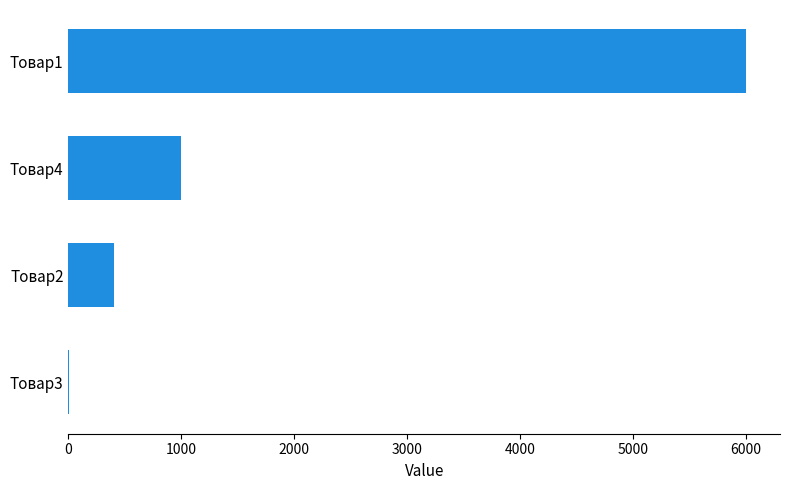

Reading top to bottom, transcribe all the data shown in this chart.

Товар1=6000	Товар4=1000	Товар2=400	Товар3=5